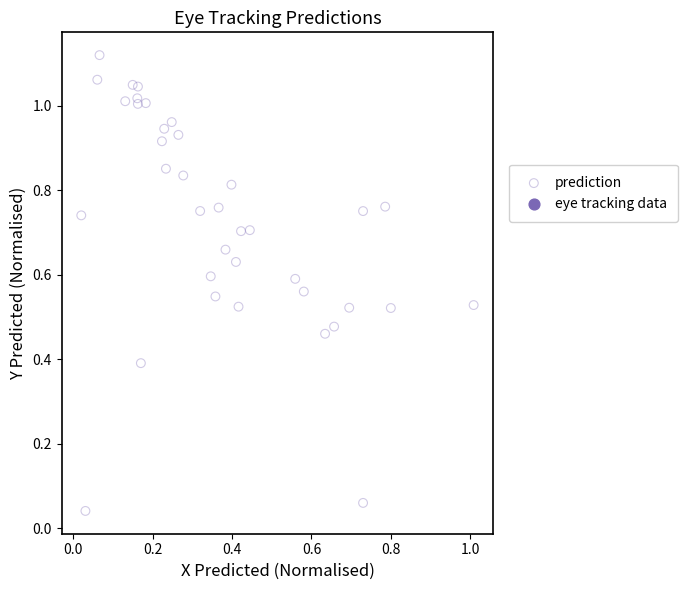

Count the number of points in this scatter plot.

37